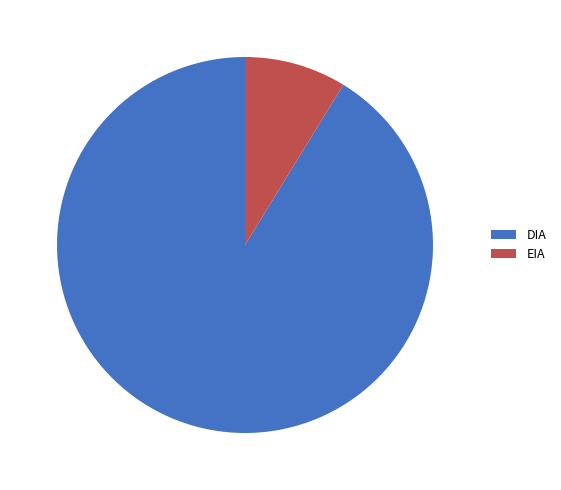

Do EIA and DIA together represent more than half of the pie?

Yes